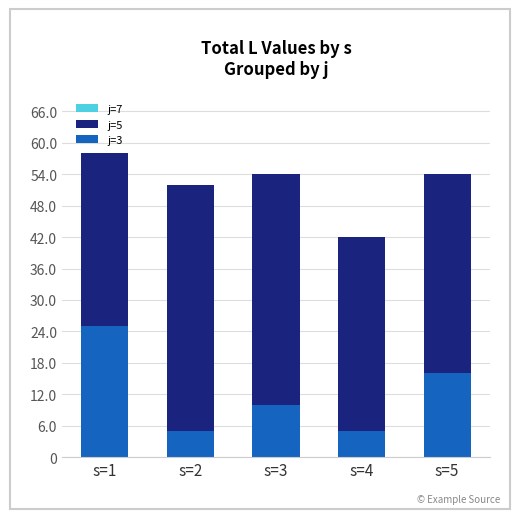

What is the sum of all j=3 values?

61